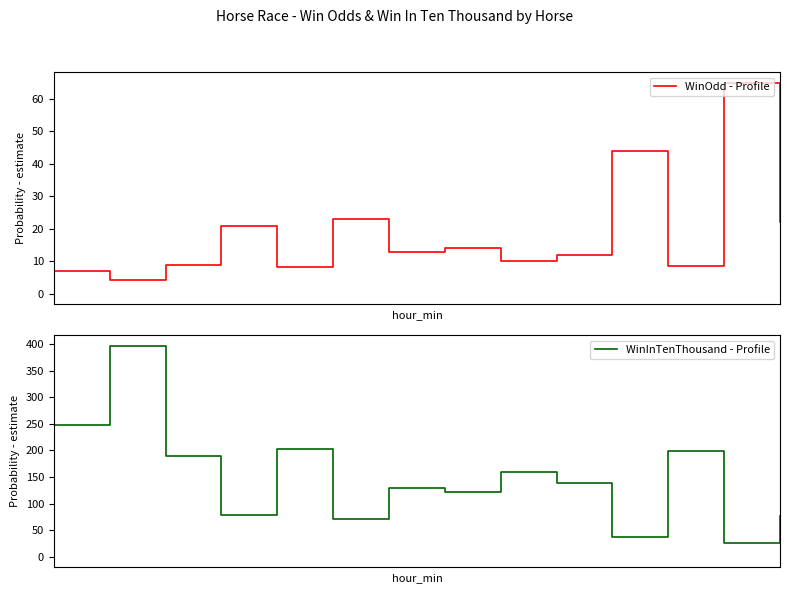

Which has a higher value, 12 or 11?

12